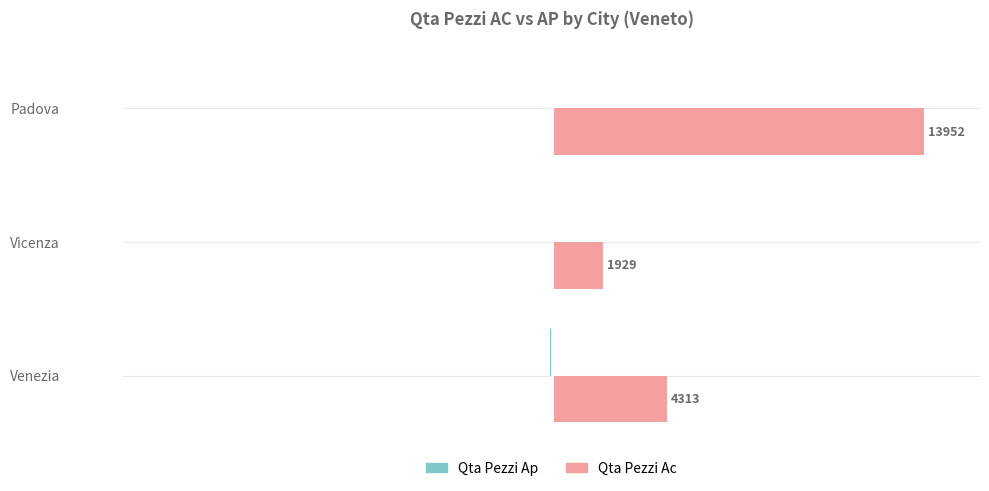

At which category is the sum across all series the highest?

Padova